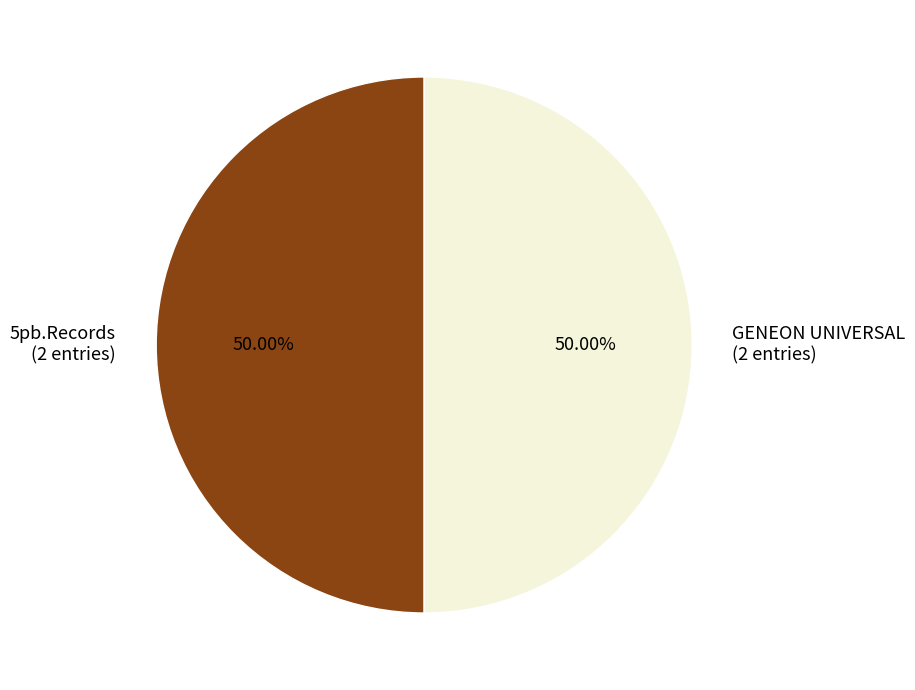

To the nearest percent, what is the combined percentage of 5pb.Records and GENEON UNIVERSAL?

100%